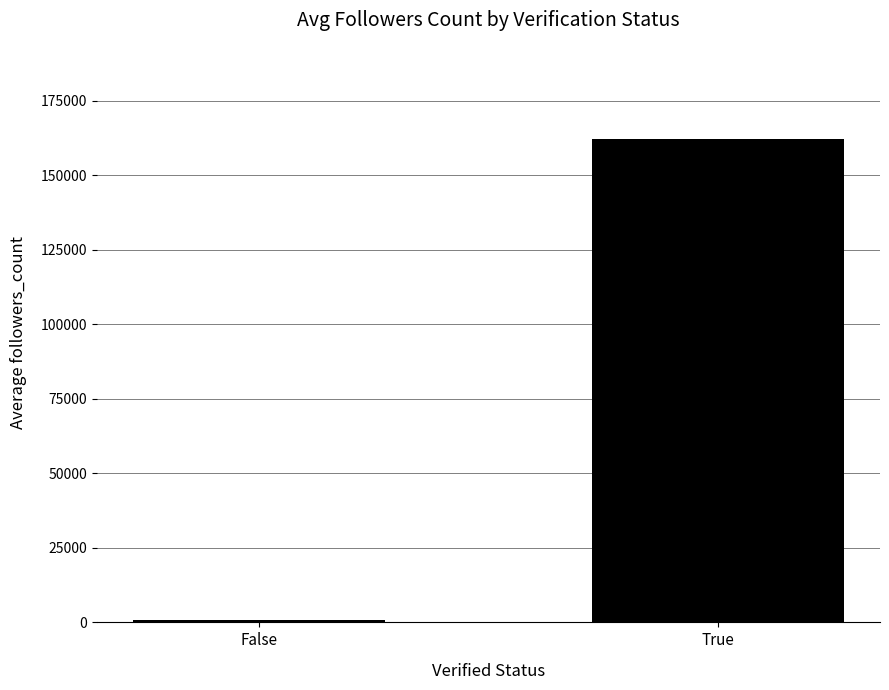

Reading left to right, what are all the values shown in this chart?

653.0	162012.0